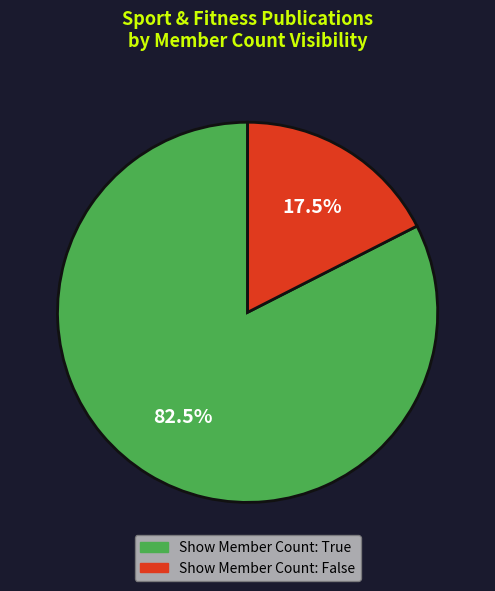

What is the smallest slice in the pie chart?

Show Member Count: False